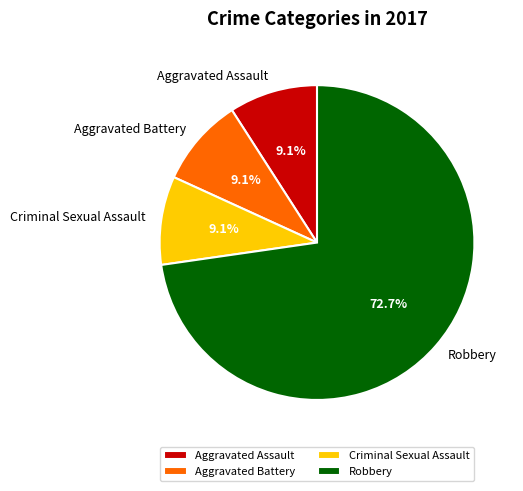

To the nearest percent, what is the average slice percentage?

25%